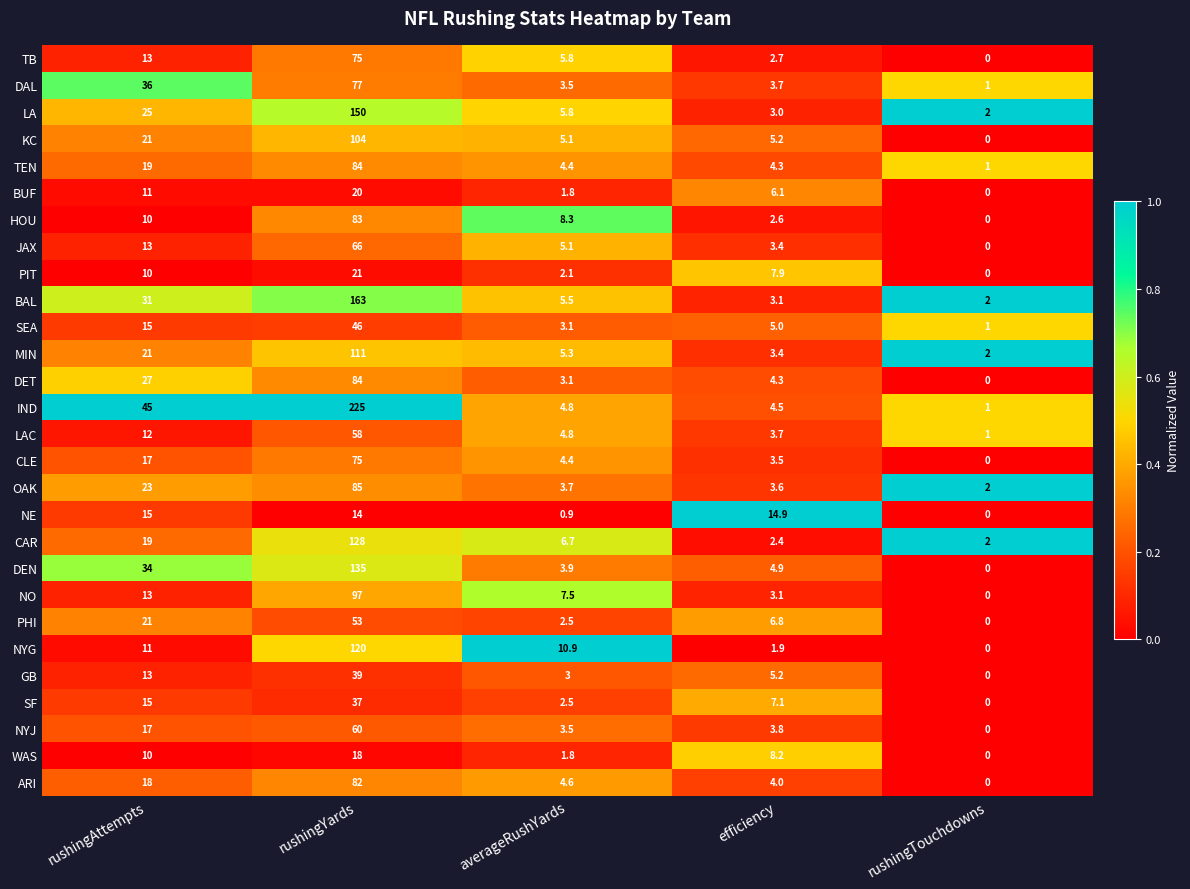

What is the greatest value displayed?

225.0